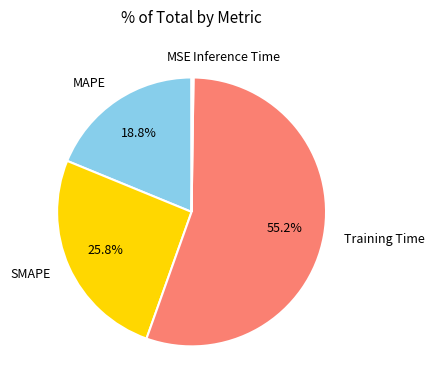

What portion of the pie excludes MAPE?

81.2%